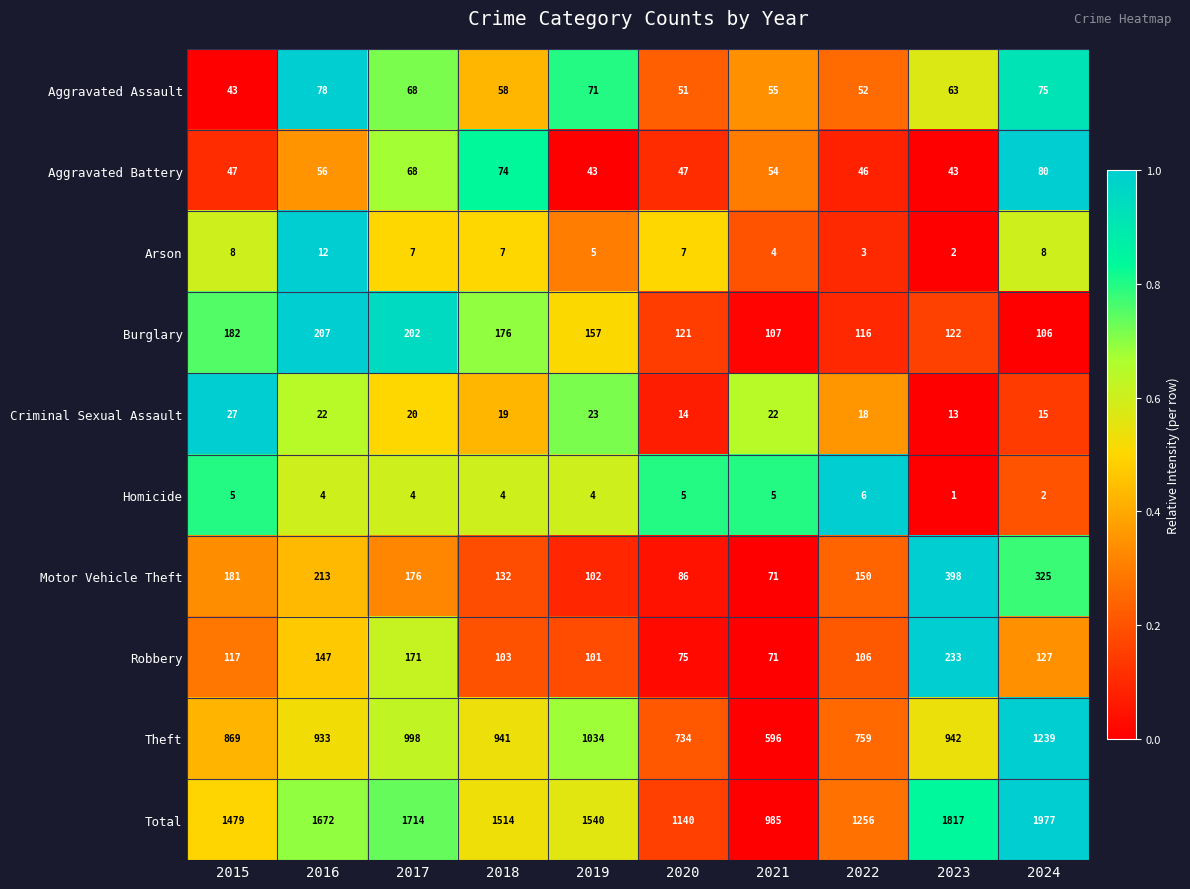

What is the maximum value shown in the chart?

1977